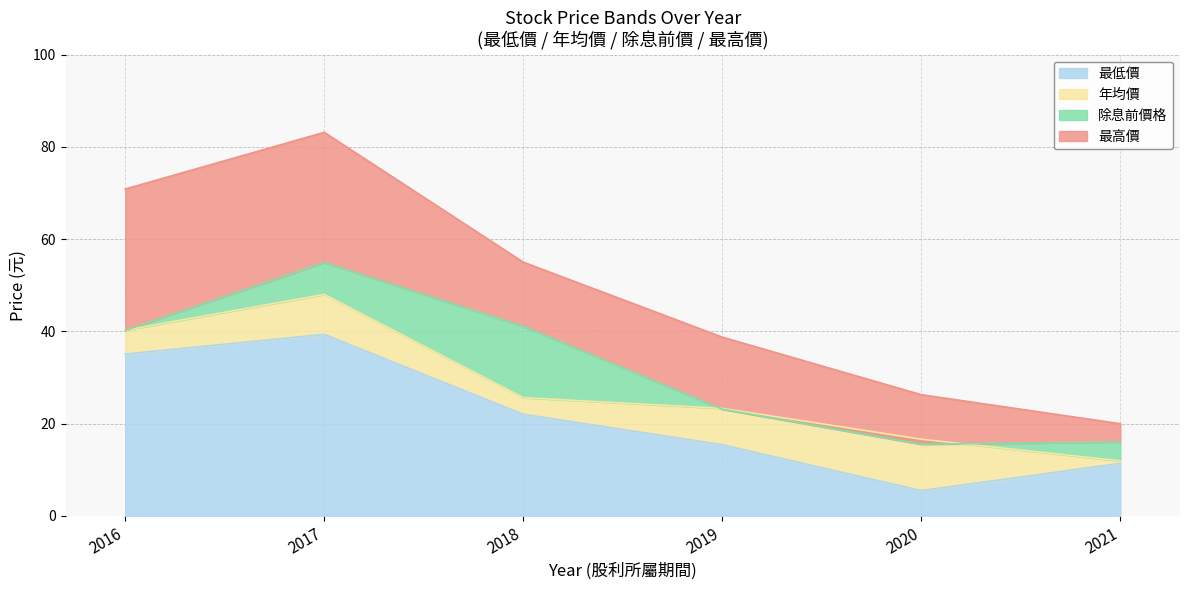

How many interior local peaks does the 年均價 series have?

1